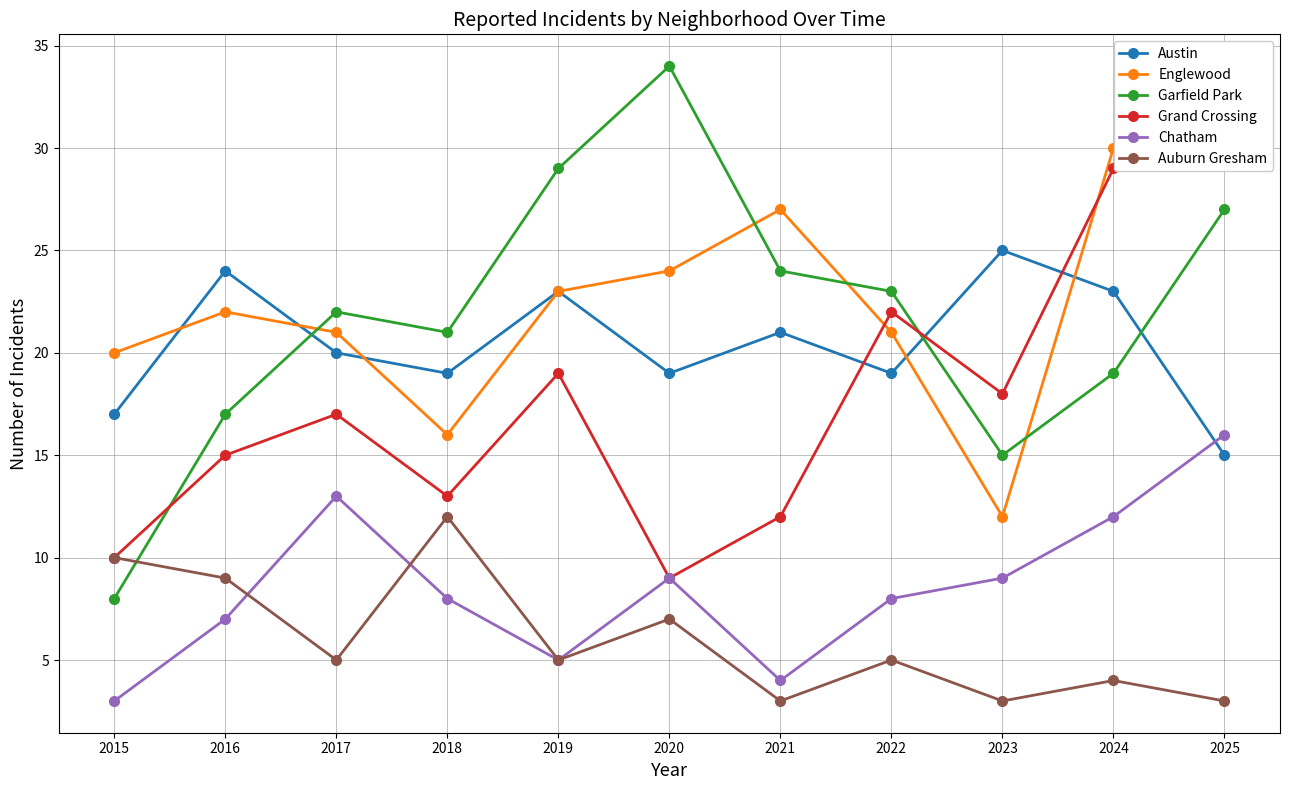

How many distinct data groups are displayed?

6